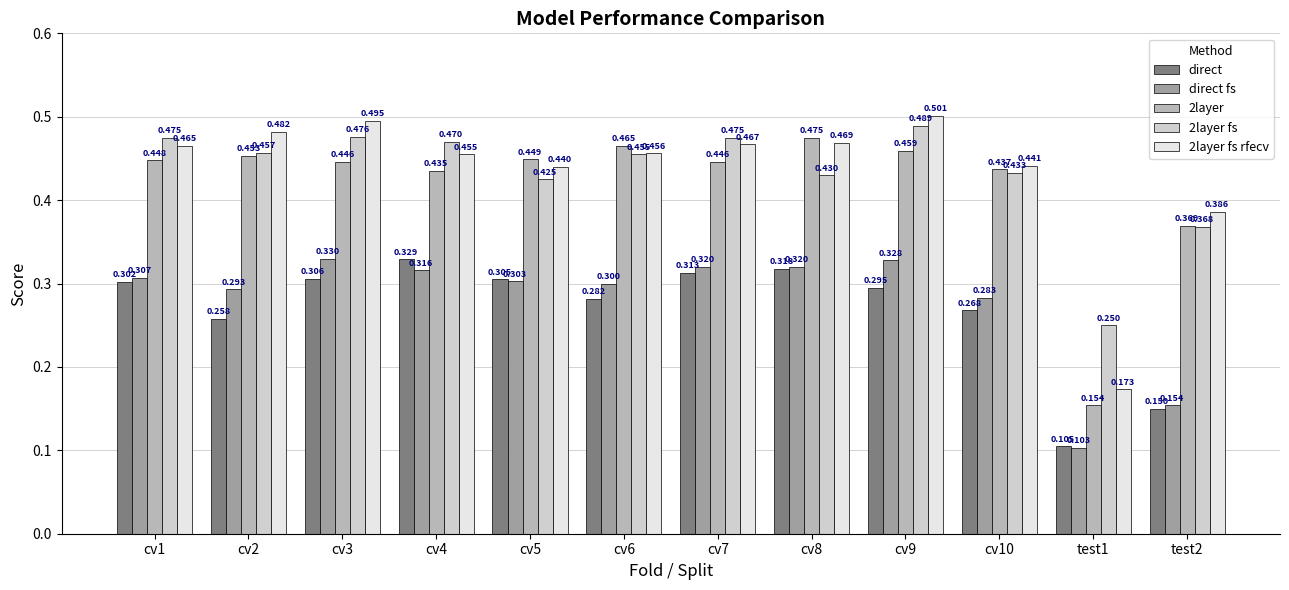

Is the value of direct at cv5 greater than the value of direct fs at cv4?

No